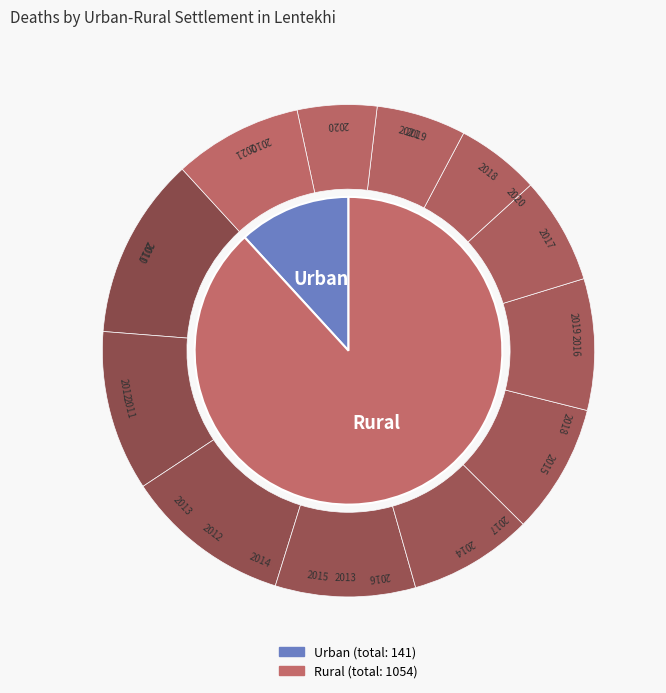

Combined, do 2013 and 2019 account for over 50%?

No